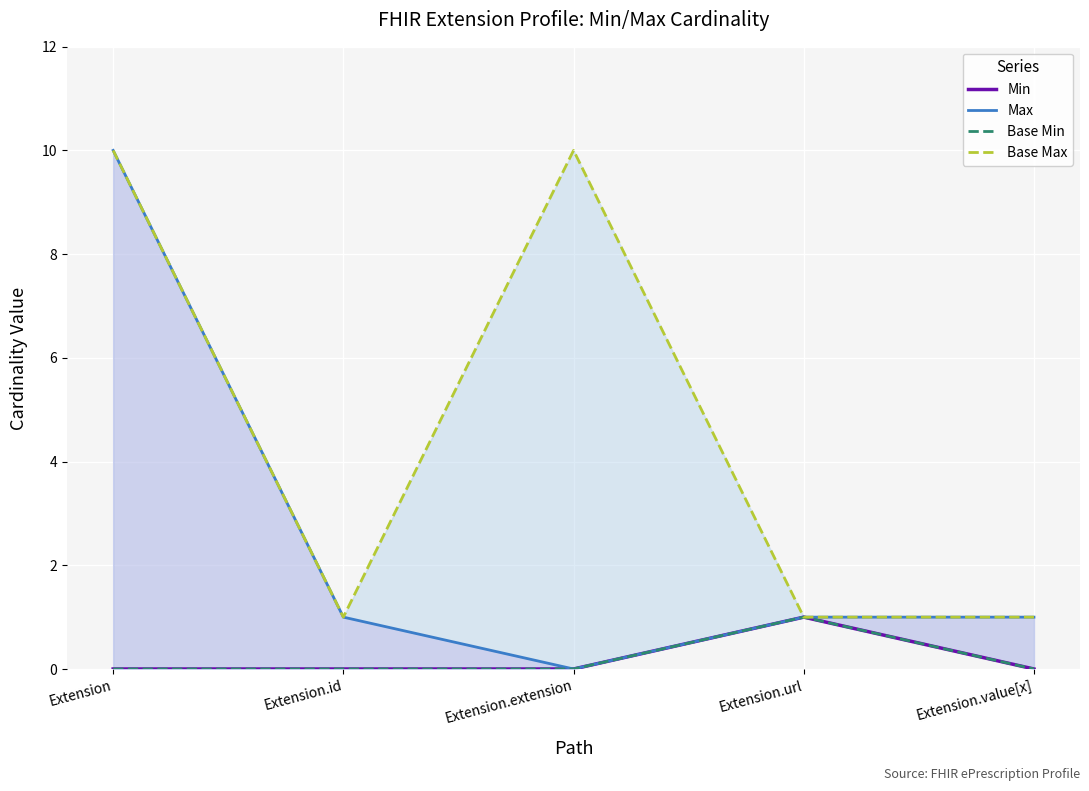

The Base Min series shows 0 at Extension.extension. True or false?

False